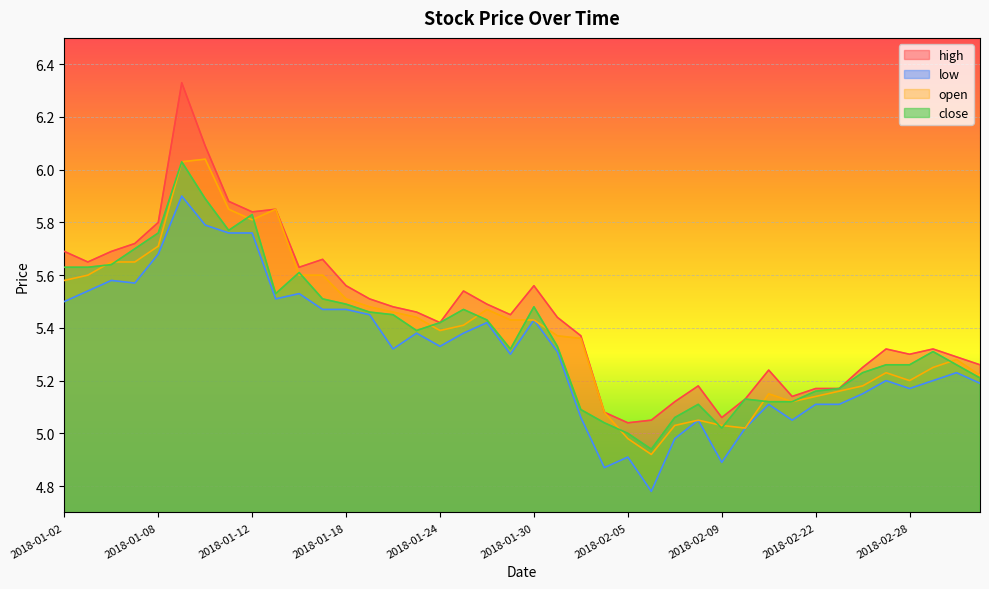

At which category does open reach its first local valley?

2018-01-12